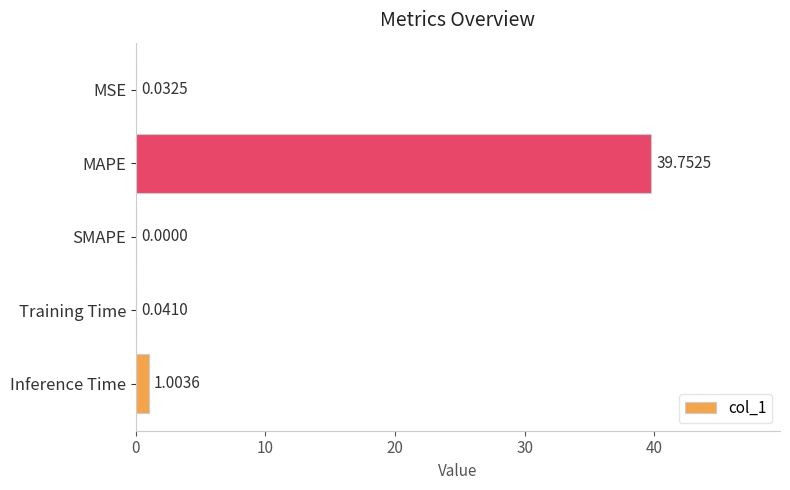

What is the change in value from MSE to Inference Time?

+1.0